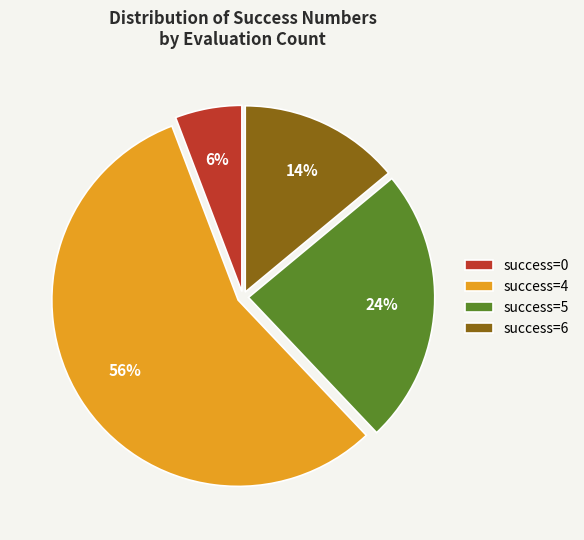

Count the number of slices in the pie.

4